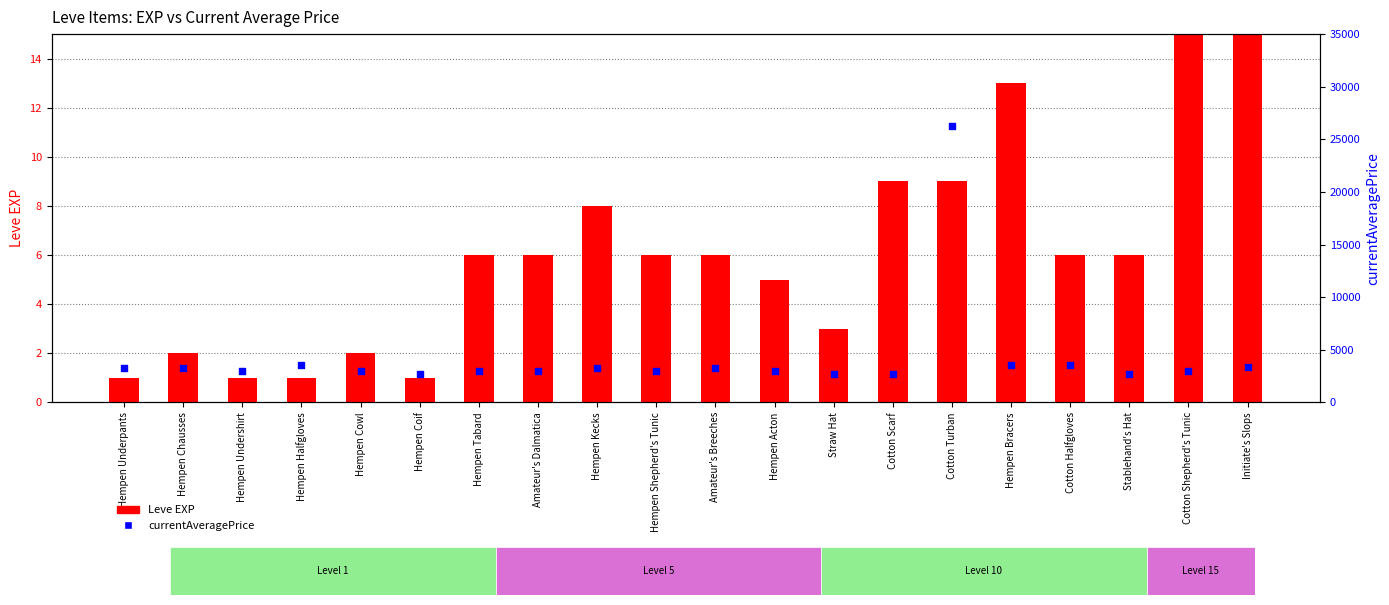

Which series contains the highest Y value?

currentAveragePrice